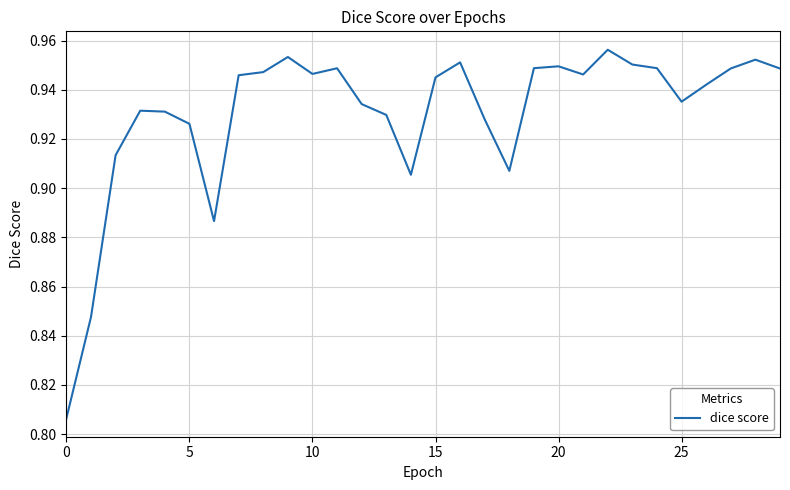

Does the chart display data point markers on the line(s)?

No